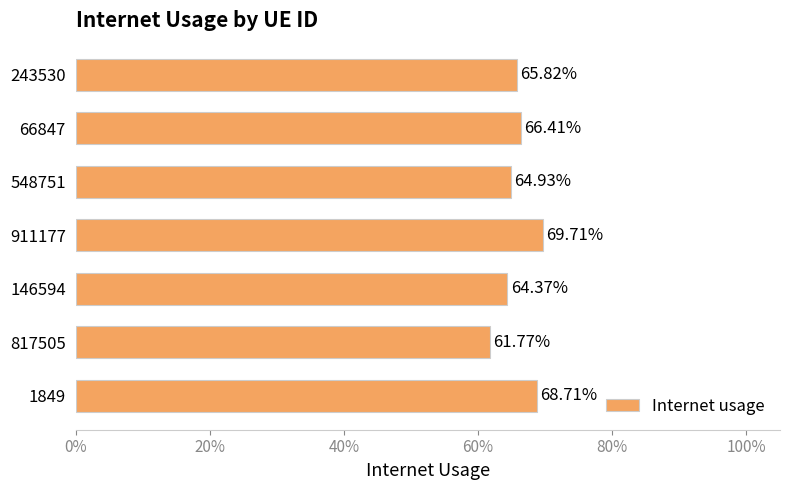

What is the sum of all values?

4.6